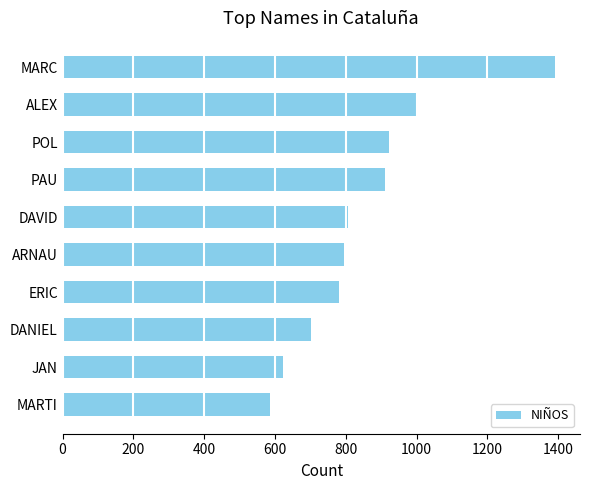

How many data points does each series have?

10